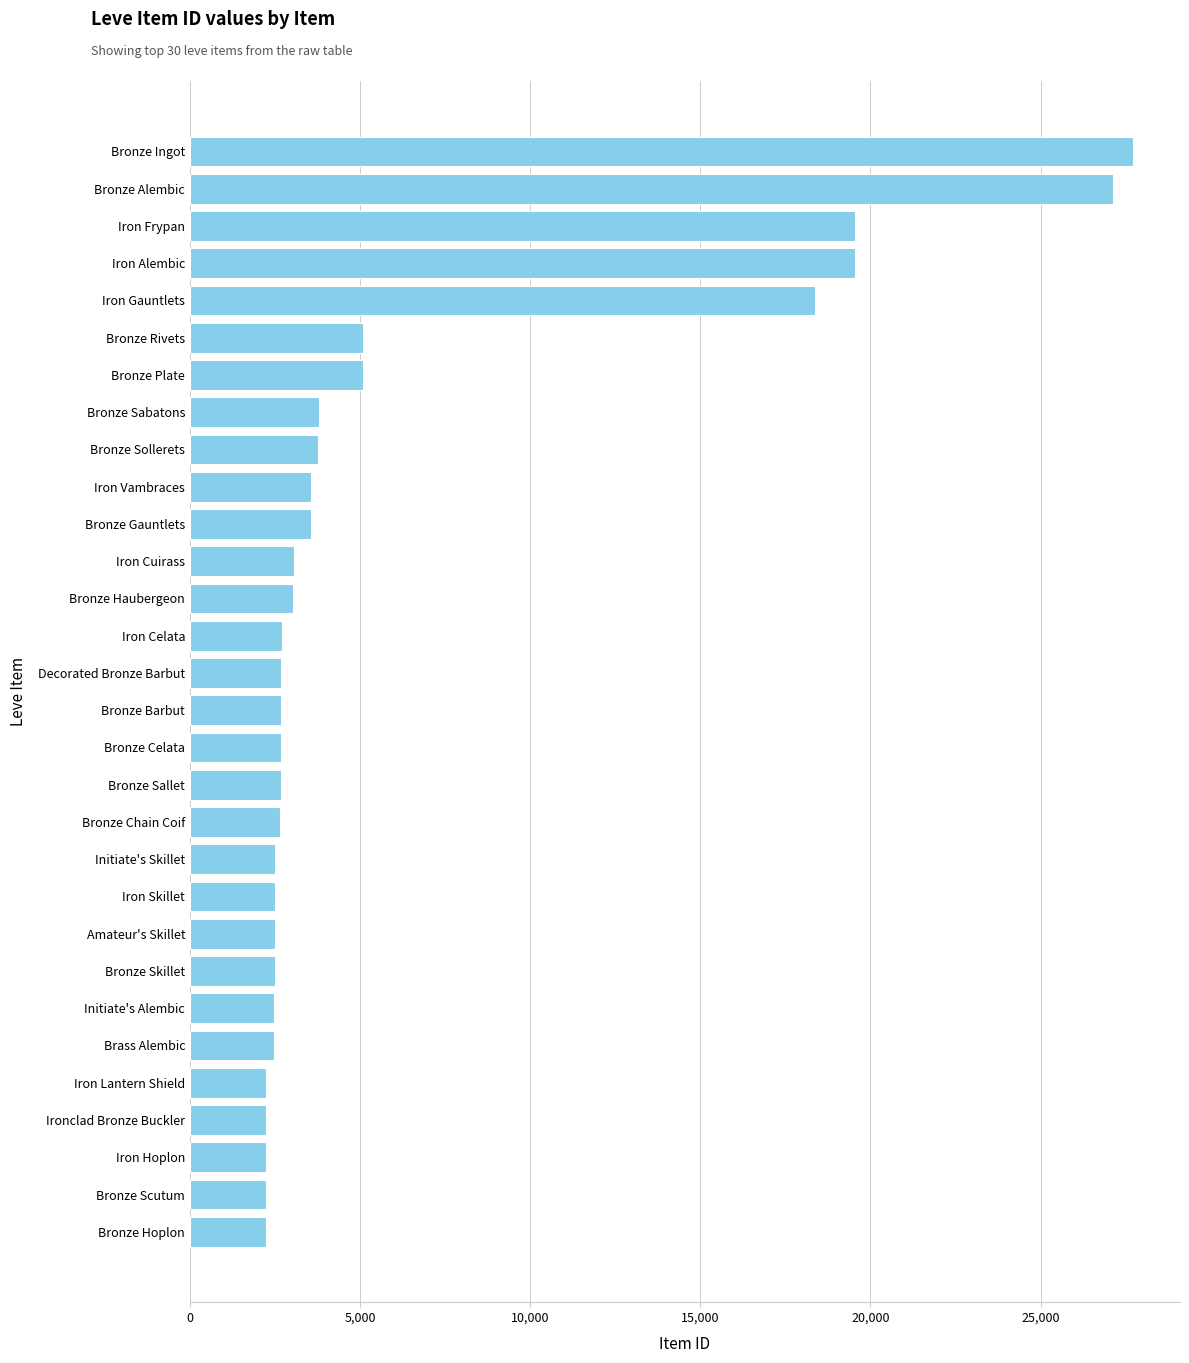

Are the bars horizontal?

Yes